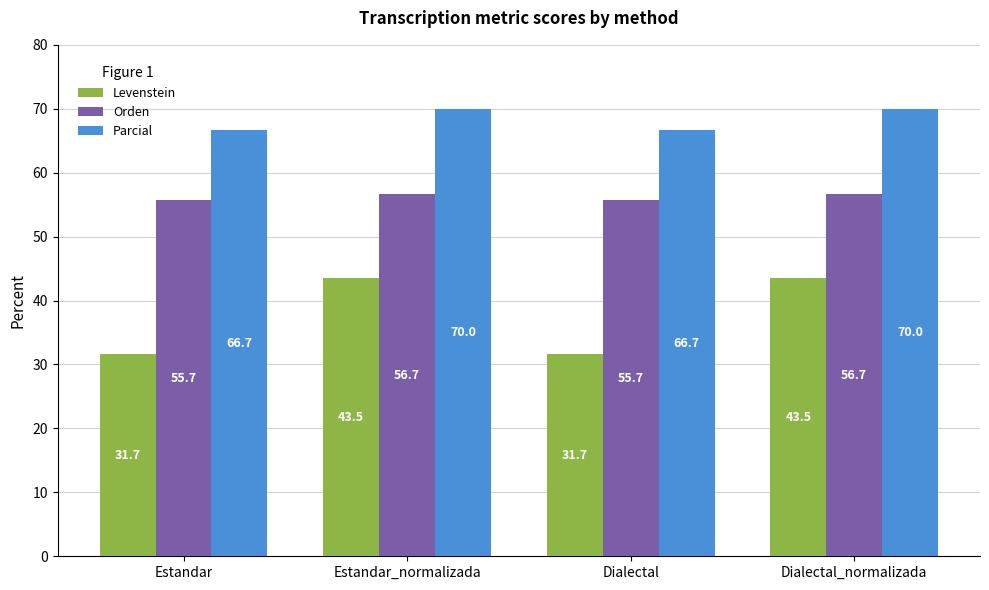

What position from the left is Estandar_normalizada?

2